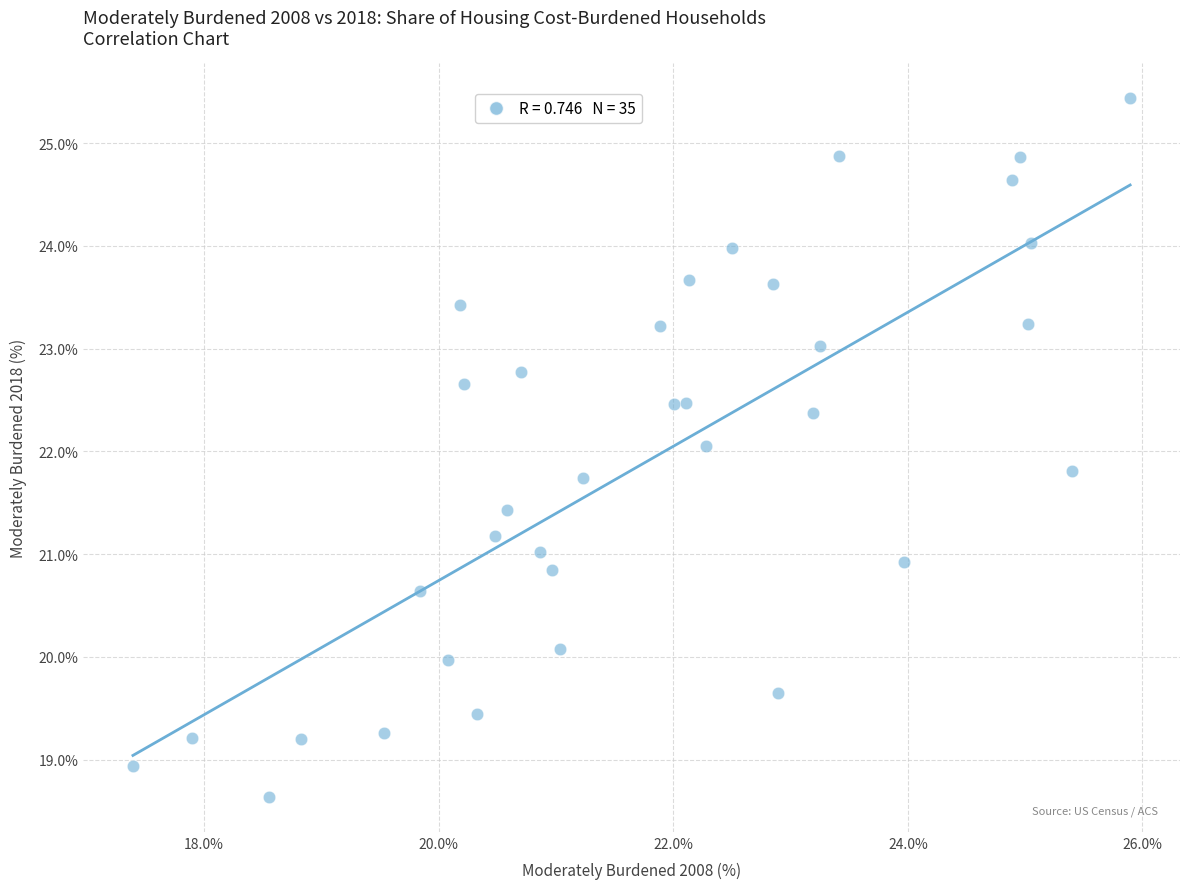

What is the range of Y values (max minus min)?

6.8